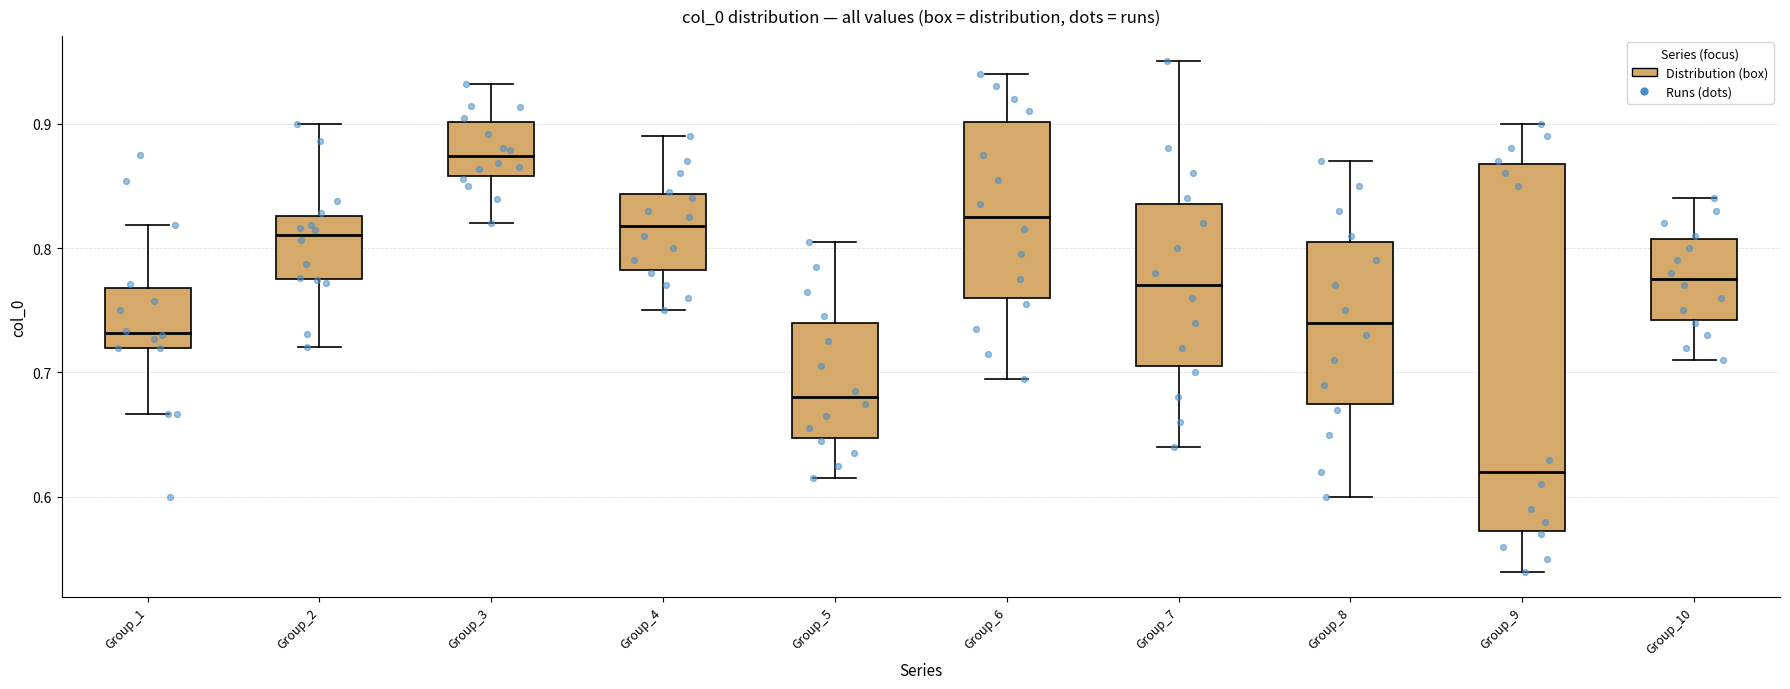

Reading left to right, read every box against the y-axis: the position of its median line, the range the box covers, and the ends of its whiskers. The values are not printed on the chart, so give them approximately, as read against the axis.

Group_1: median 0.73, box 0.72 to 0.77, whiskers 0.67 to 0.82
Group_2: median 0.81, box 0.77 to 0.83, whiskers 0.72 to 0.90
Group_3: median 0.87, box 0.86 to 0.90, whiskers 0.82 to 0.93
Group_4: median 0.82, box 0.78 to 0.84, whiskers 0.75 to 0.89
Group_5: median 0.68, box 0.65 to 0.74, whiskers 0.62 to 0.81
Group_6: median 0.83, box 0.76 to 0.90, whiskers 0.70 to 0.94
Group_7: median 0.77, box 0.71 to 0.84, whiskers 0.64 to 0.95
Group_8: median 0.74, box 0.68 to 0.81, whiskers 0.60 to 0.87
Group_9: median 0.62, box 0.57 to 0.87, whiskers 0.54 to 0.90
Group_10: median 0.78, box 0.74 to 0.81, whiskers 0.71 to 0.84